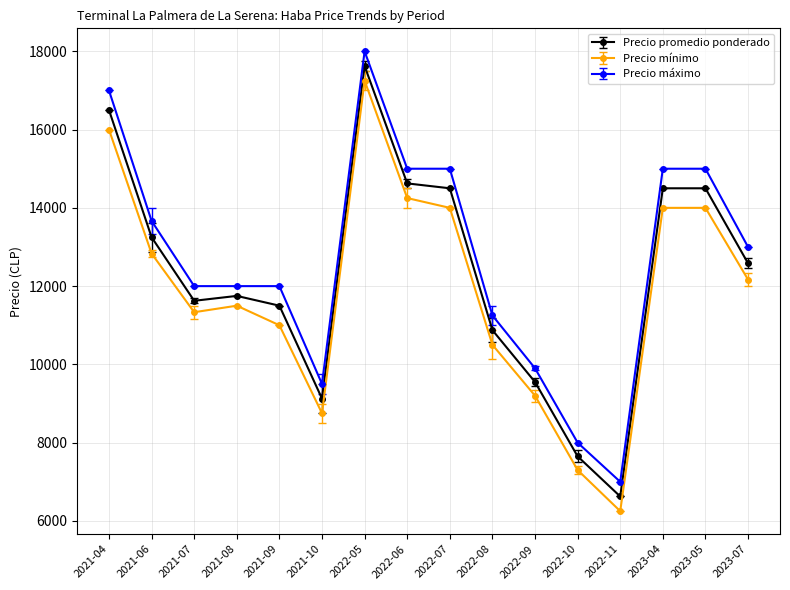

Reading left to right, transcribe all the data shown in this chart.

Precio promedio ponderado: 16500	13250	11625	11750	11500	9125	17625	14625	14500	10875	9550	7650	6625	14500	14500	12583
Precio mínimo: 16000	12833	11333	11500	11000	8750	17250	14250	14000	10500	9200	7300	6250	14000	14000	12167
Precio máximo: 17000	13667	12000	12000	12000	9500	18000	15000	15000	11250	9900	8000	7000	15000	15000	13000